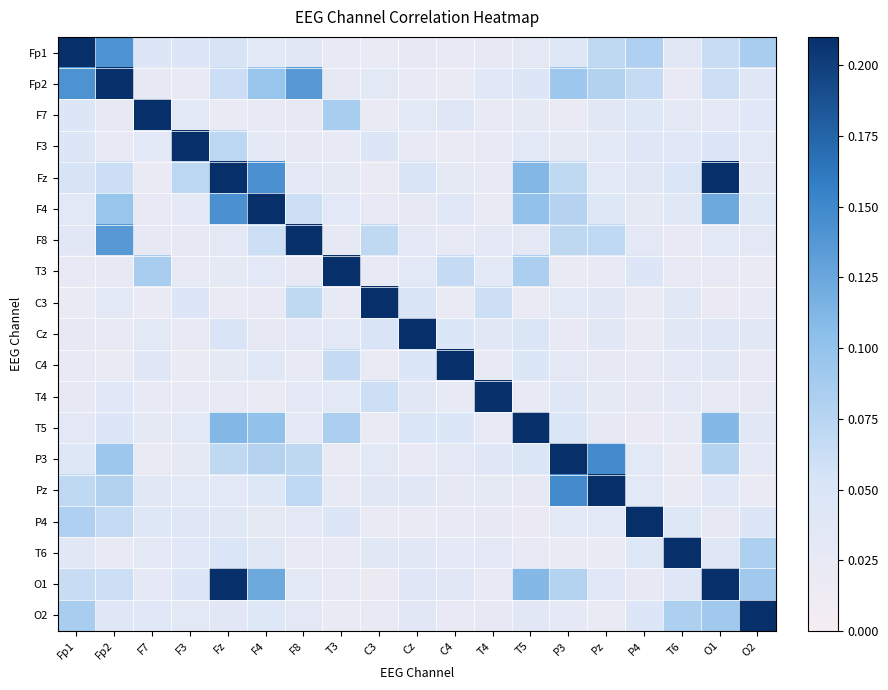

Which label corresponds to the largest value in the chart?

Fp1